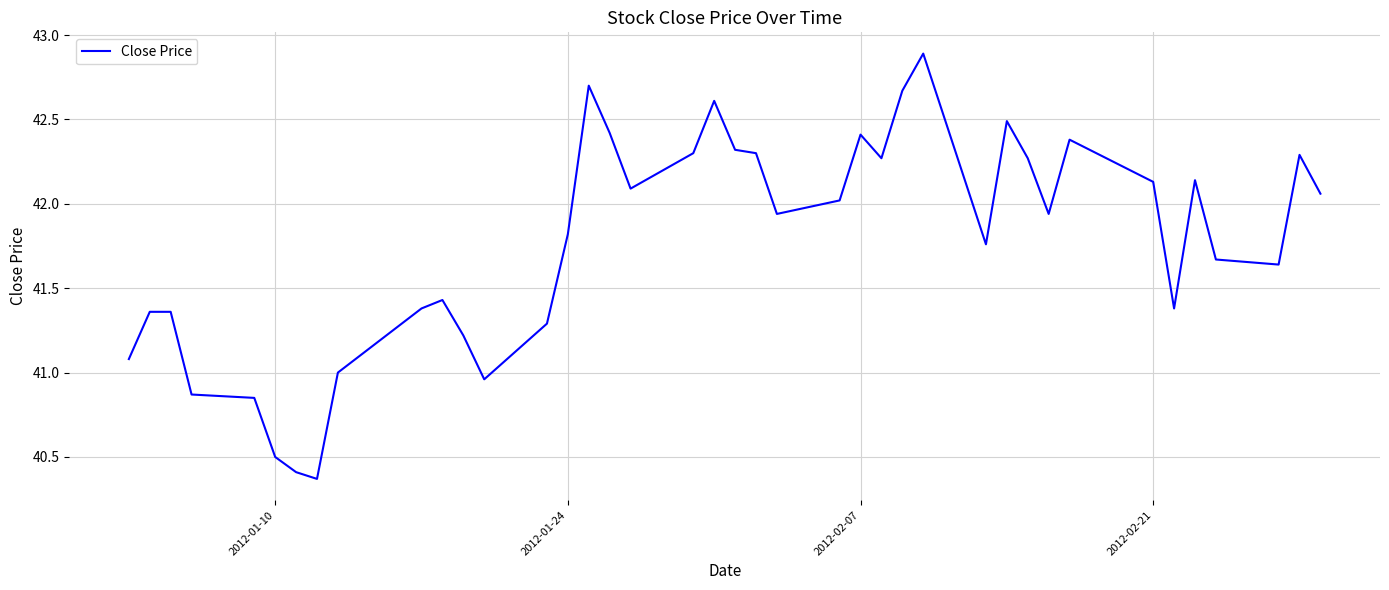

What is the difference between the maximum and minimum values?

2.5